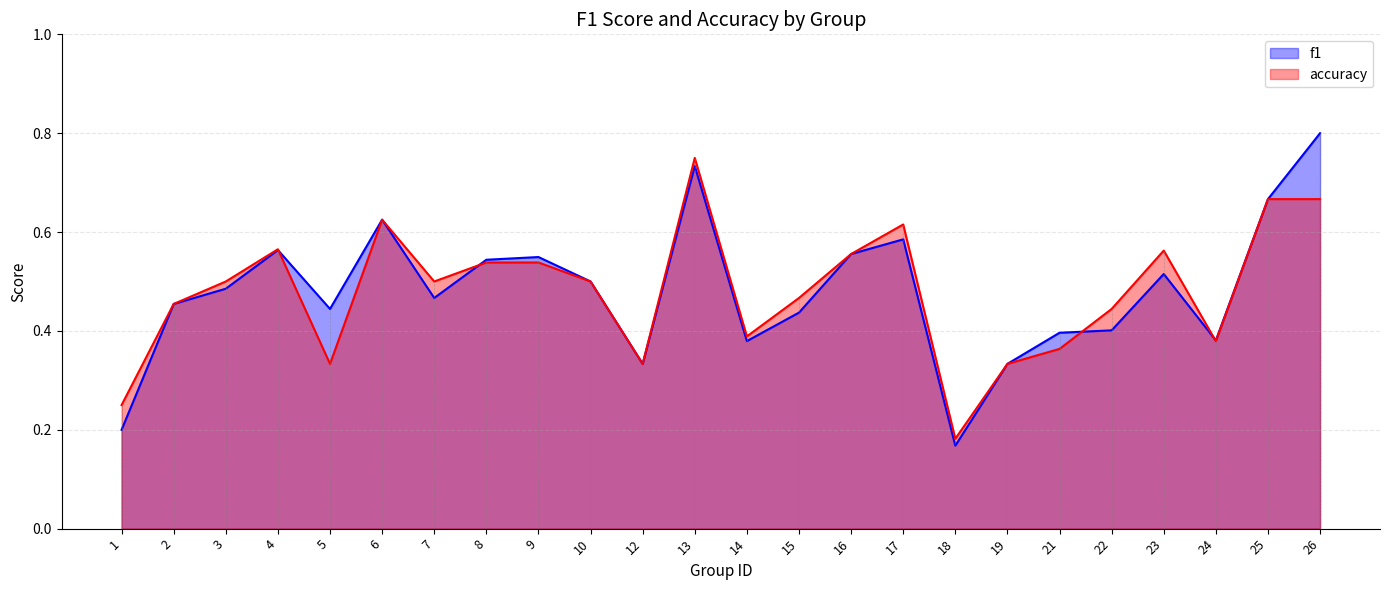

True or false: f1 has a value of 0.5 at 2.

True